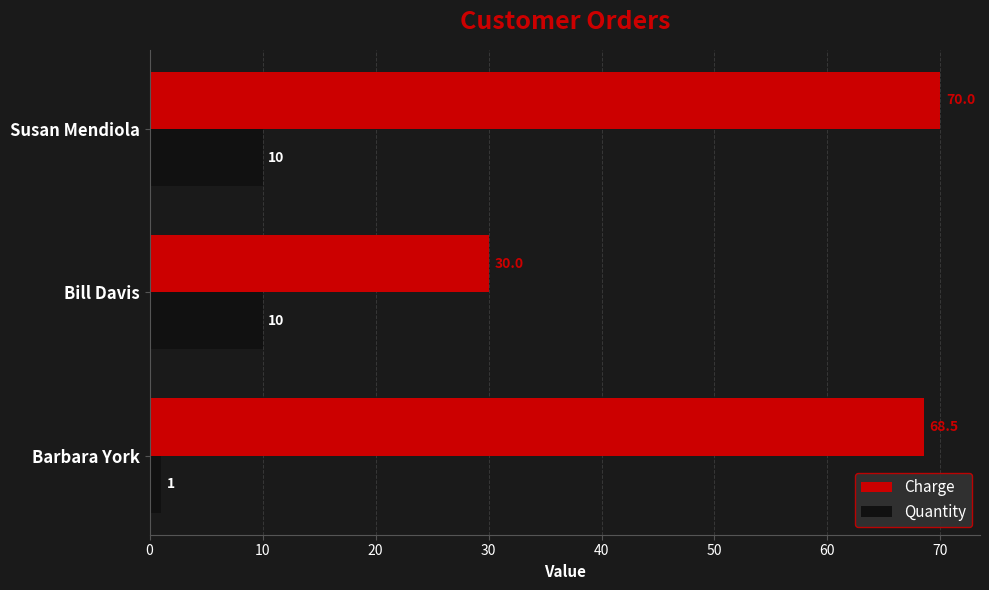

Which category has the highest value in the Charge series?

Susan Mendiola